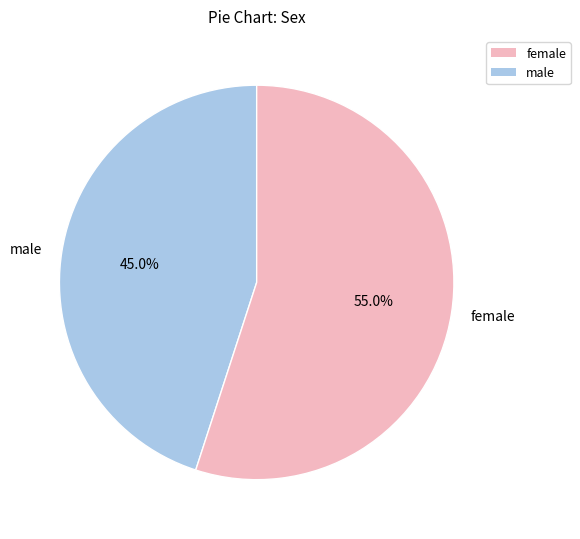

Does male account for over 50% of the chart?

No